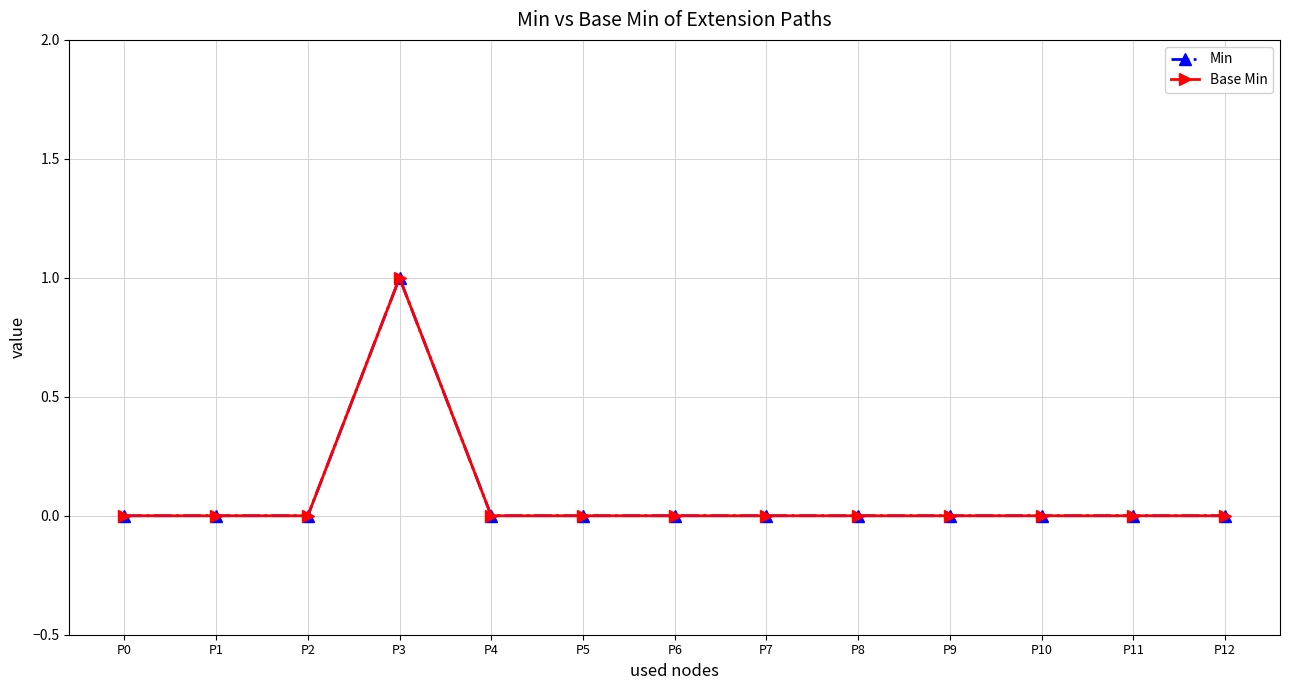

Is this an area chart (filled region under the line)?

No